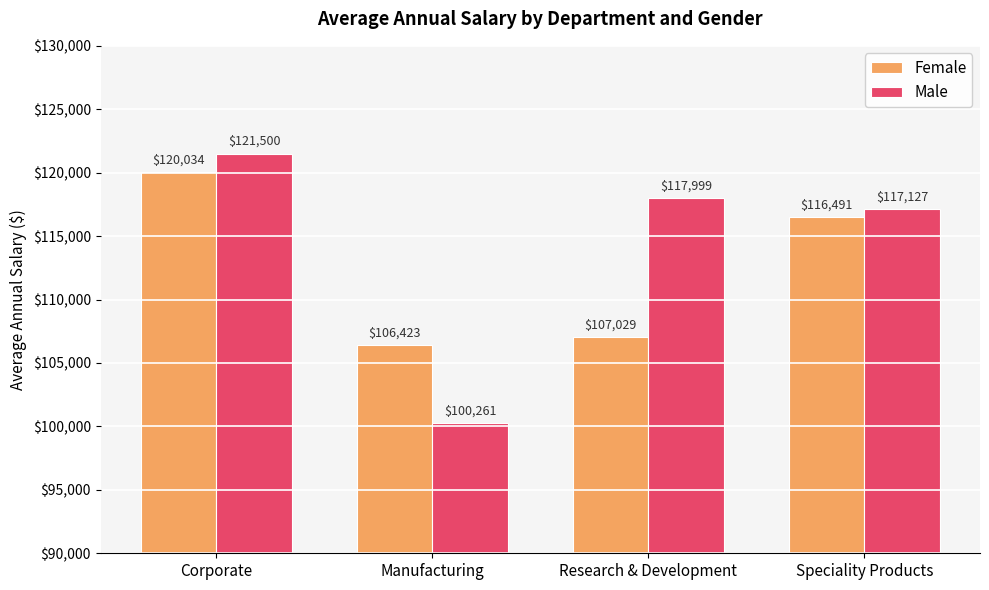

Between Corporate and Research & Development, which series saw the biggest shift?

Female